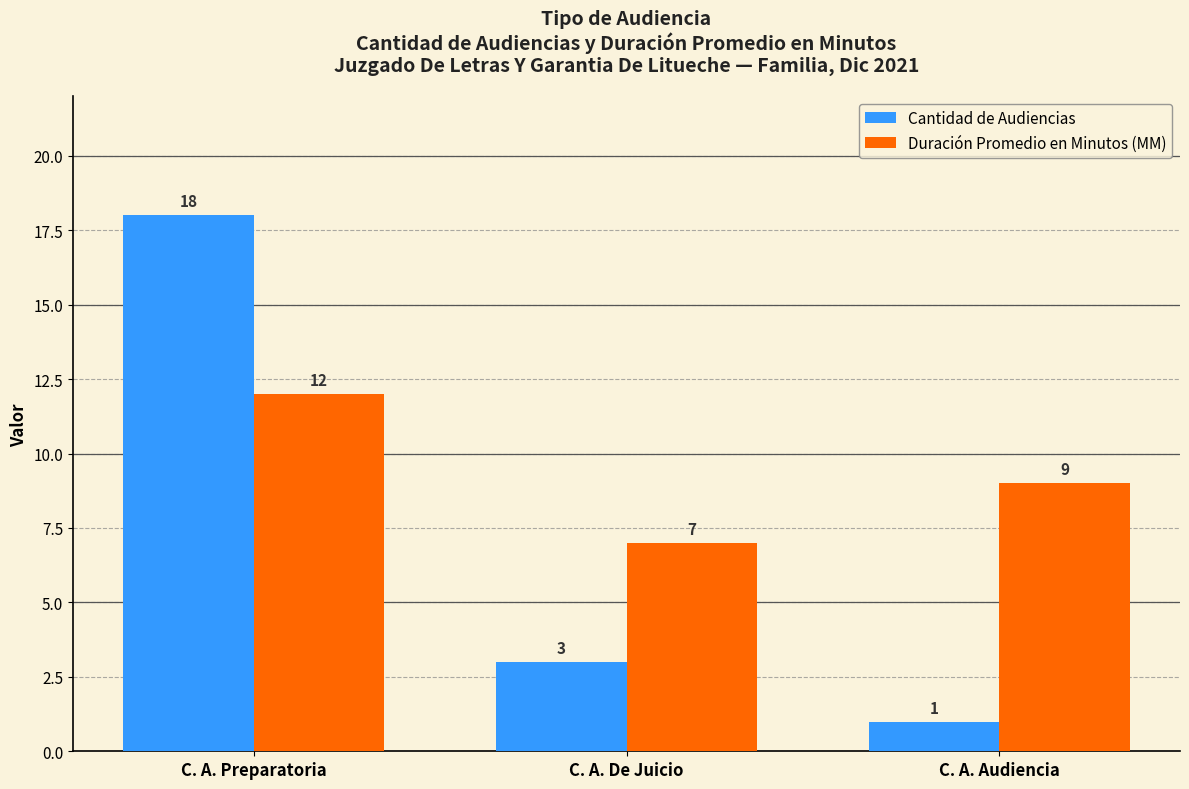

Read the Cantidad de Audiencias value at C. A. Audiencia.

1